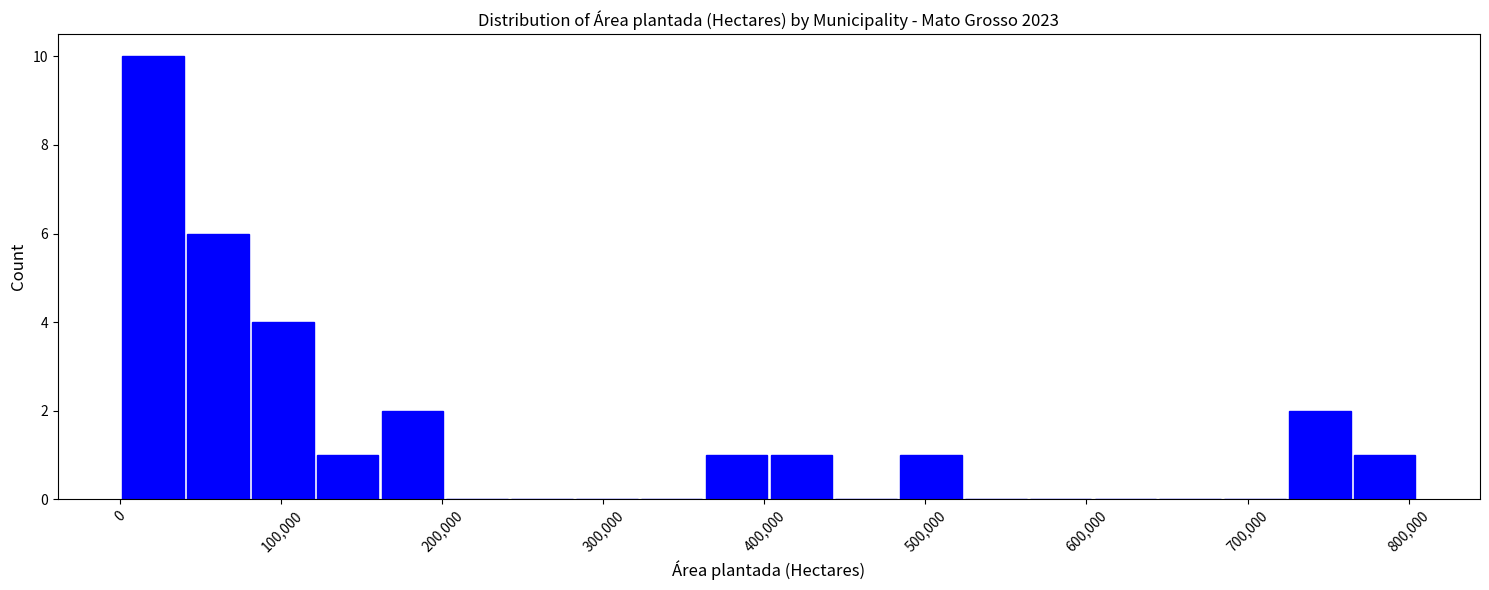

What is the height of the bar covering 40000 to 80000 on the x-axis? Neither the bar edges nor the heights are printed on the chart, so give them approximately, as read against the axes.

6